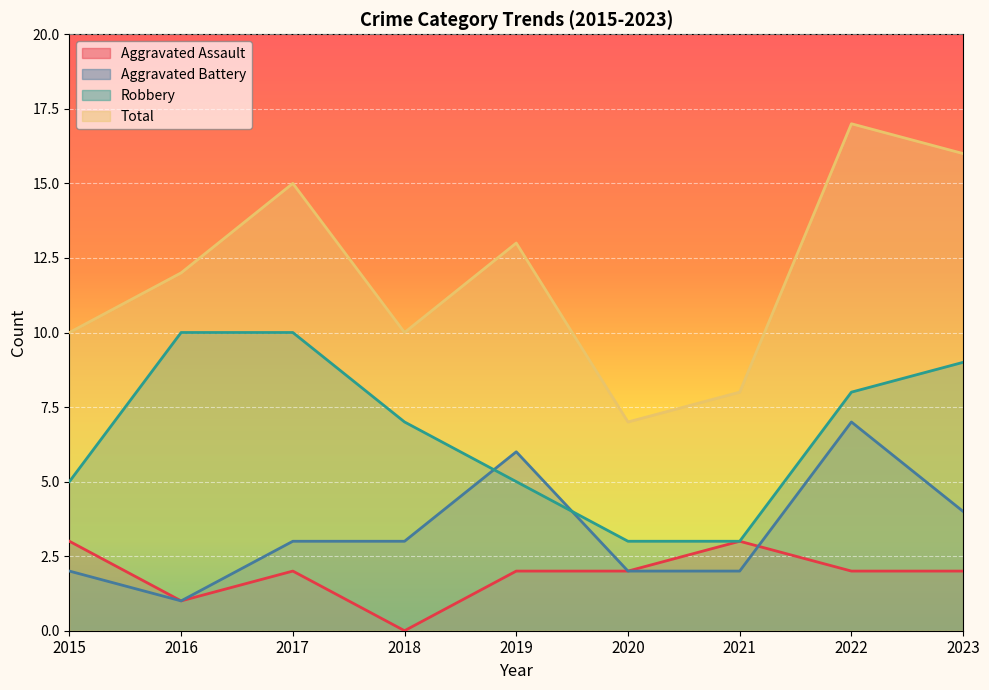

Is it true that Total equals 12 at 2016?

True